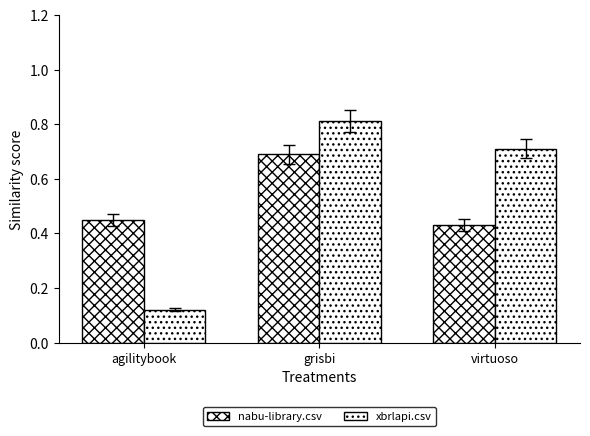

How many groups of bars are there?

3